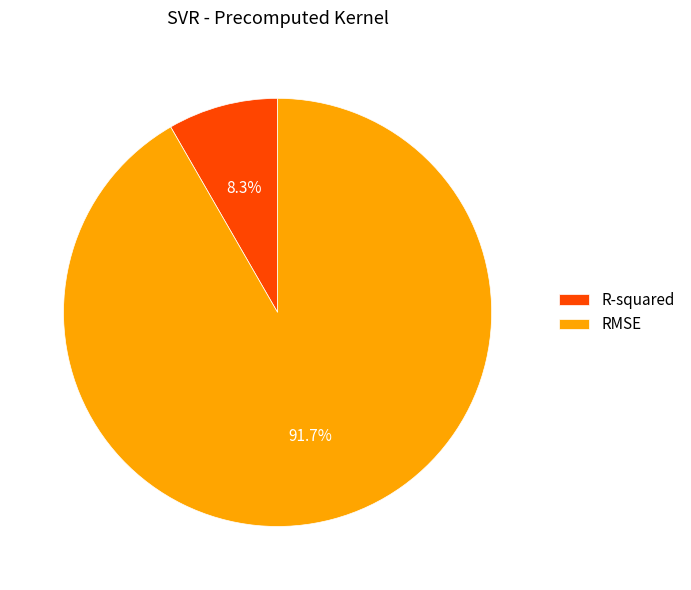

True or false: R-squared accounts for 19% of the total.

False